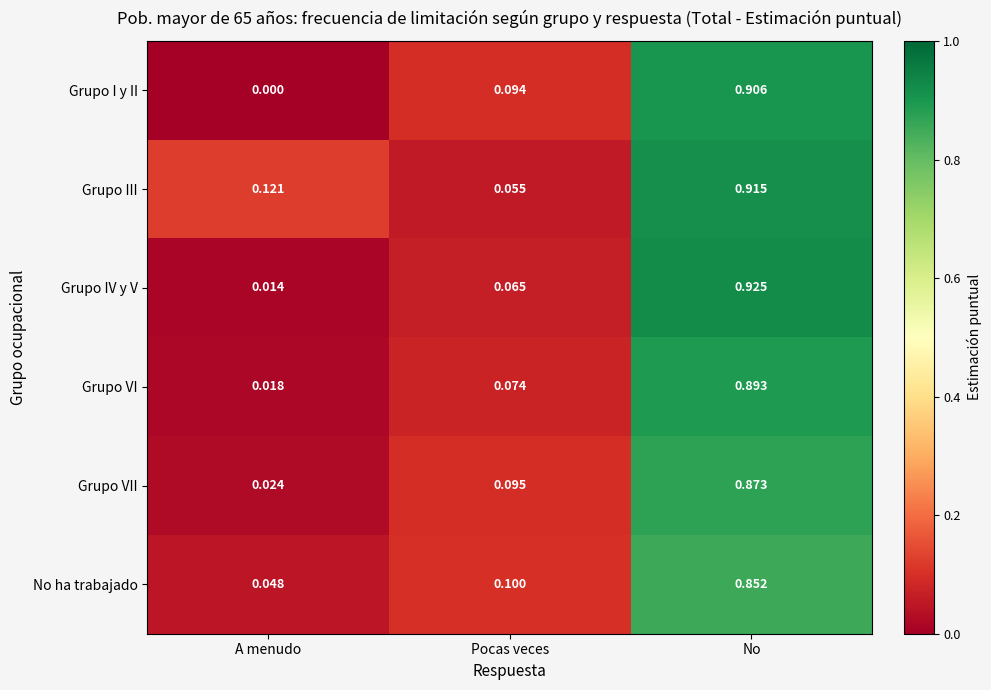

Is the value of Grupo I y II at Pocas veces greater than the value of No ha trabajado at Pocas veces?

No